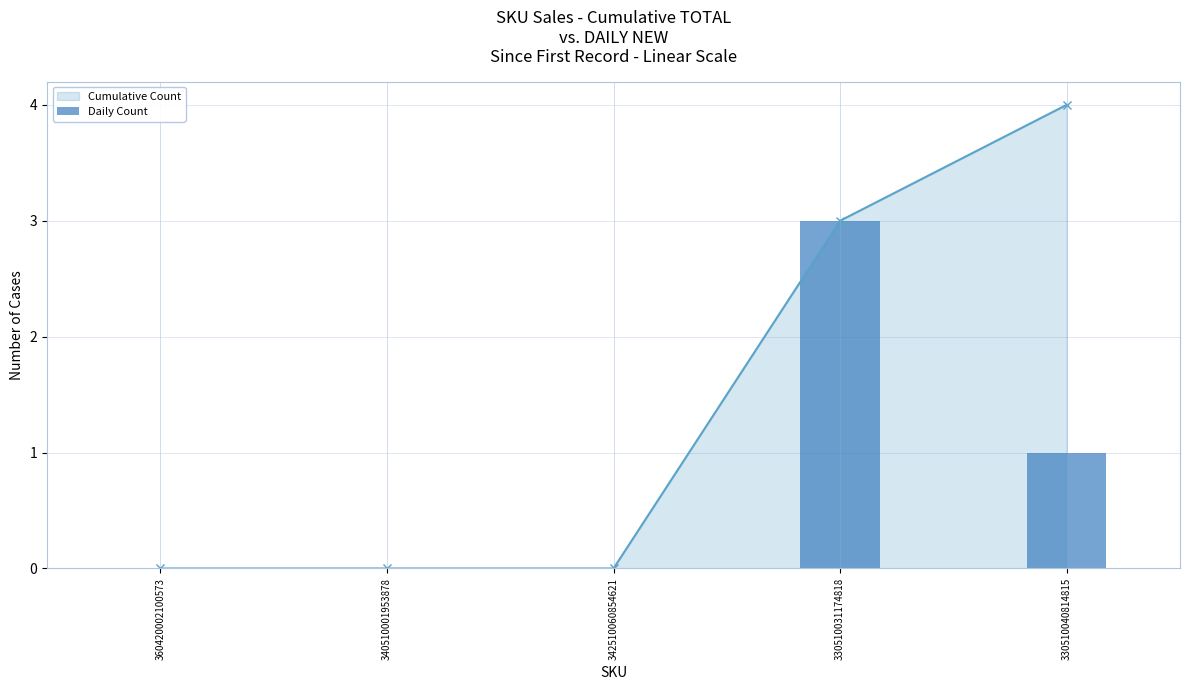

What is the value of the 5th bar from the left?

1